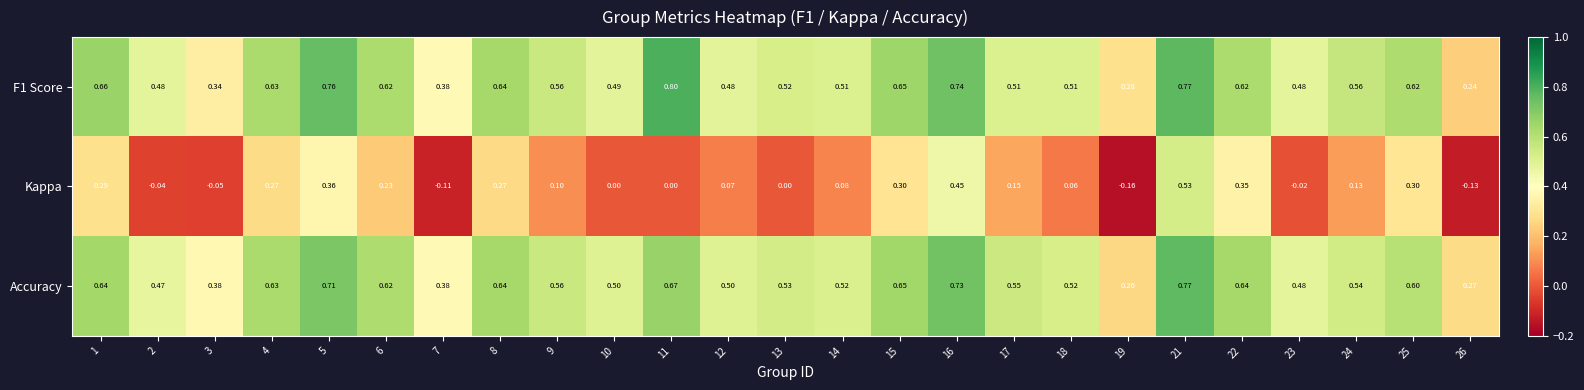

Which series changed the most between 25 and 26?

Kappa